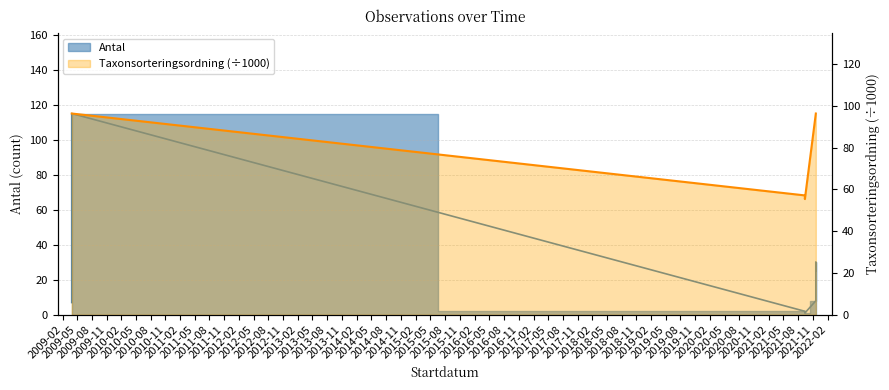

How many lines are shown in the chart?

2